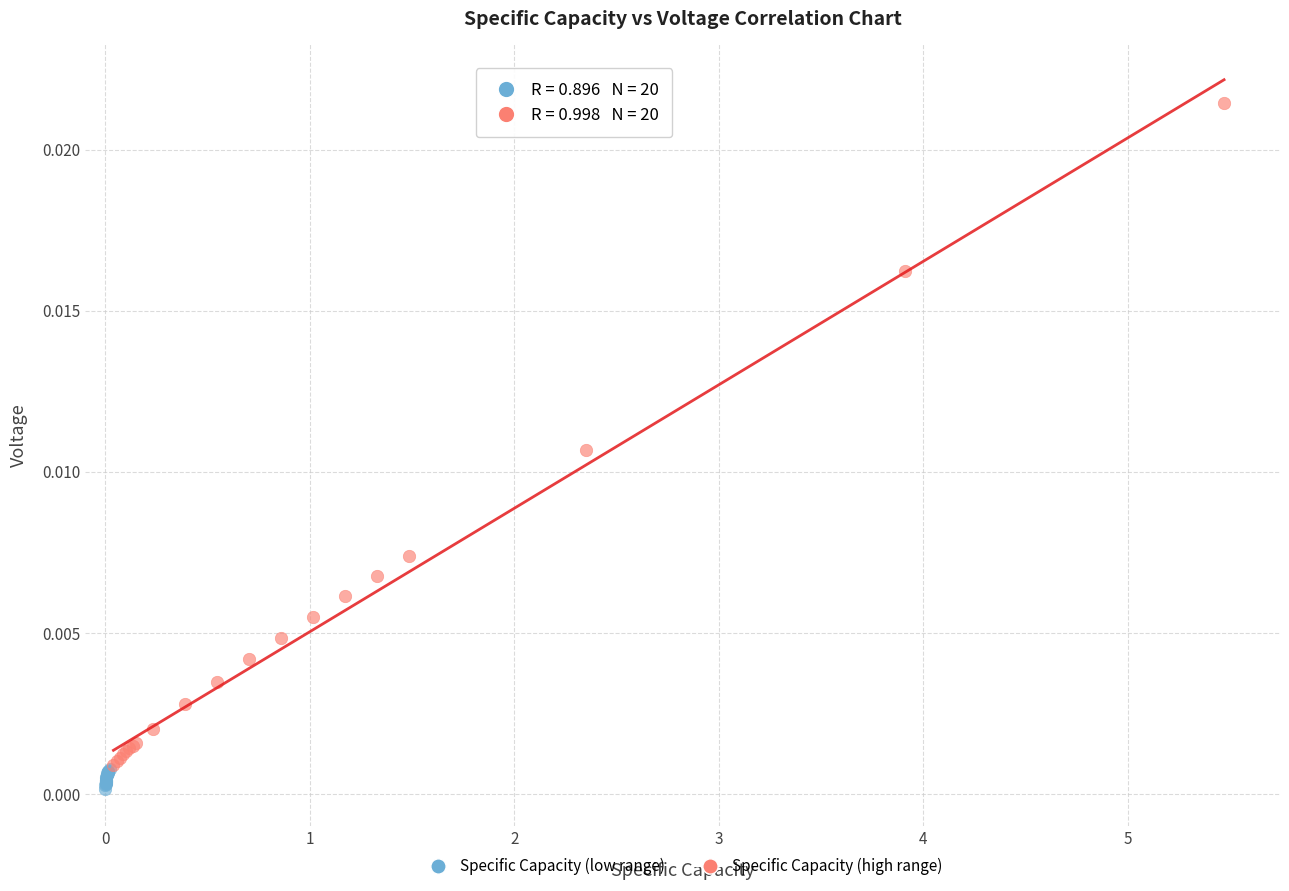

Which series reaches the maximum Y coordinate?

Specific Capacity (high range)